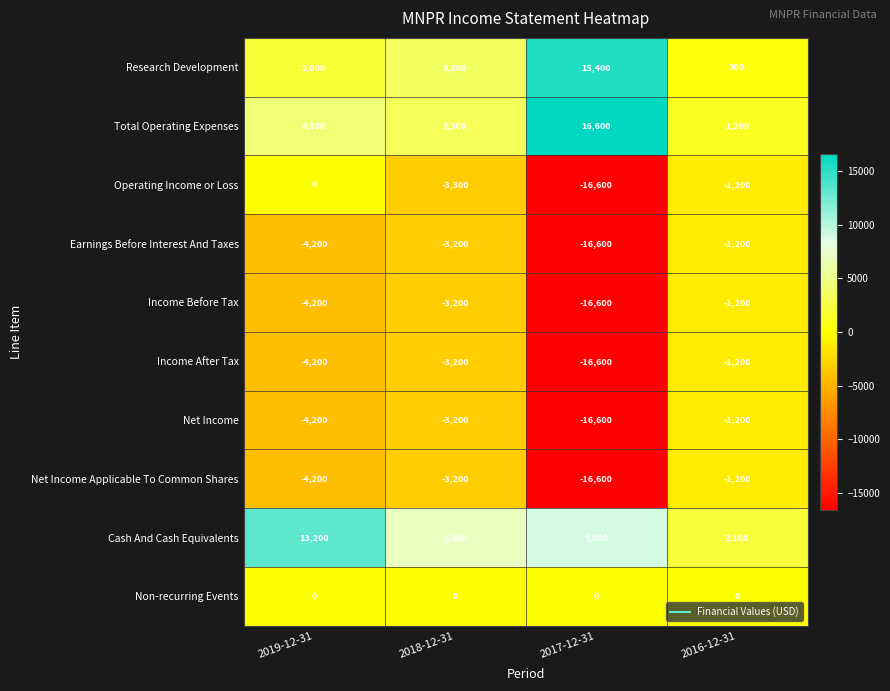

The Net Income series shows -16600 at 2017-12-31. True or false?

True